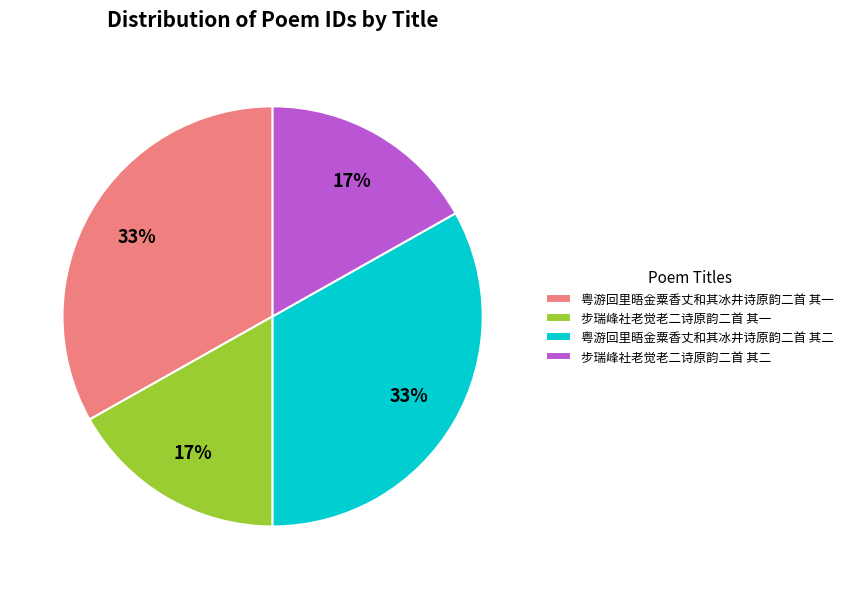

Between 步瑞峰社老觉老二诗原韵二首 其二 and 粤游回里晤金粟香丈和其冰井诗原韵二首 其一, which is larger?

粤游回里晤金粟香丈和其冰井诗原韵二首 其一